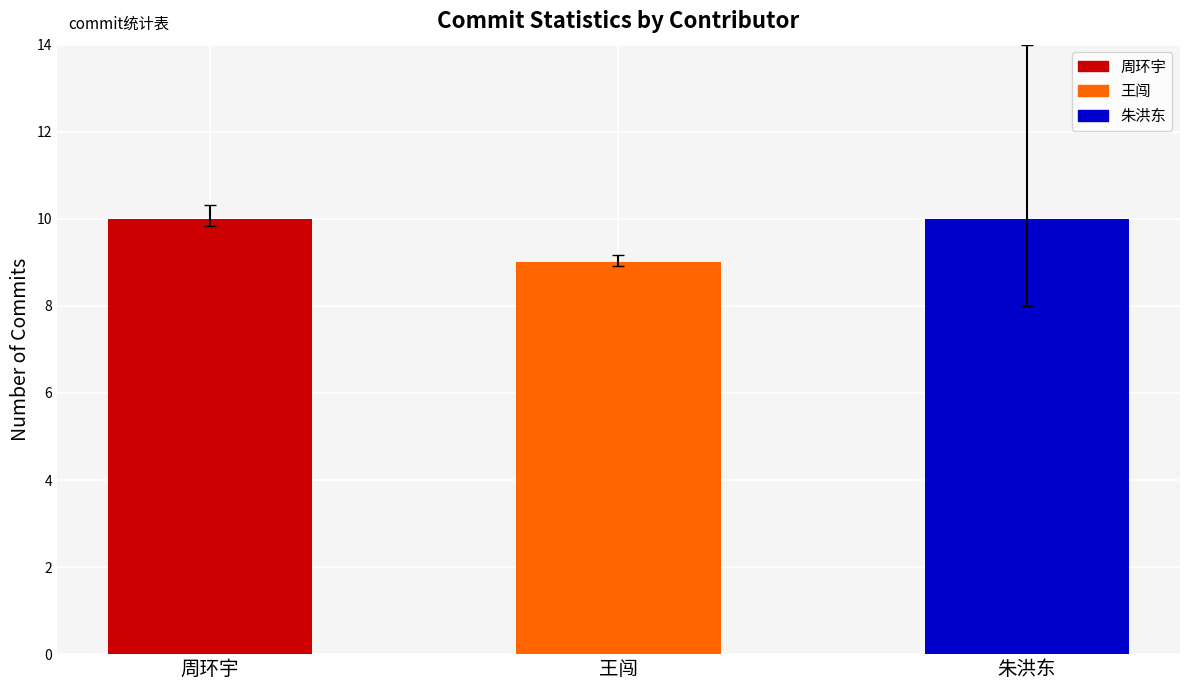

What is the ratio of the value at 王闯 to the value at 朱洪东?

0.9